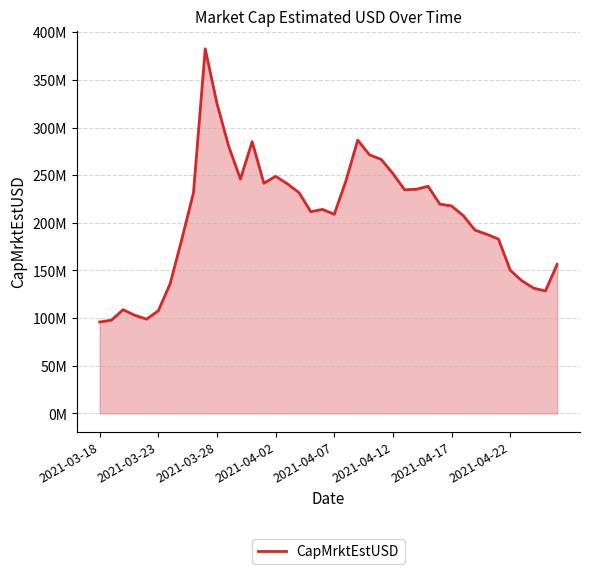

Does the chart display data point markers on the line(s)?

No